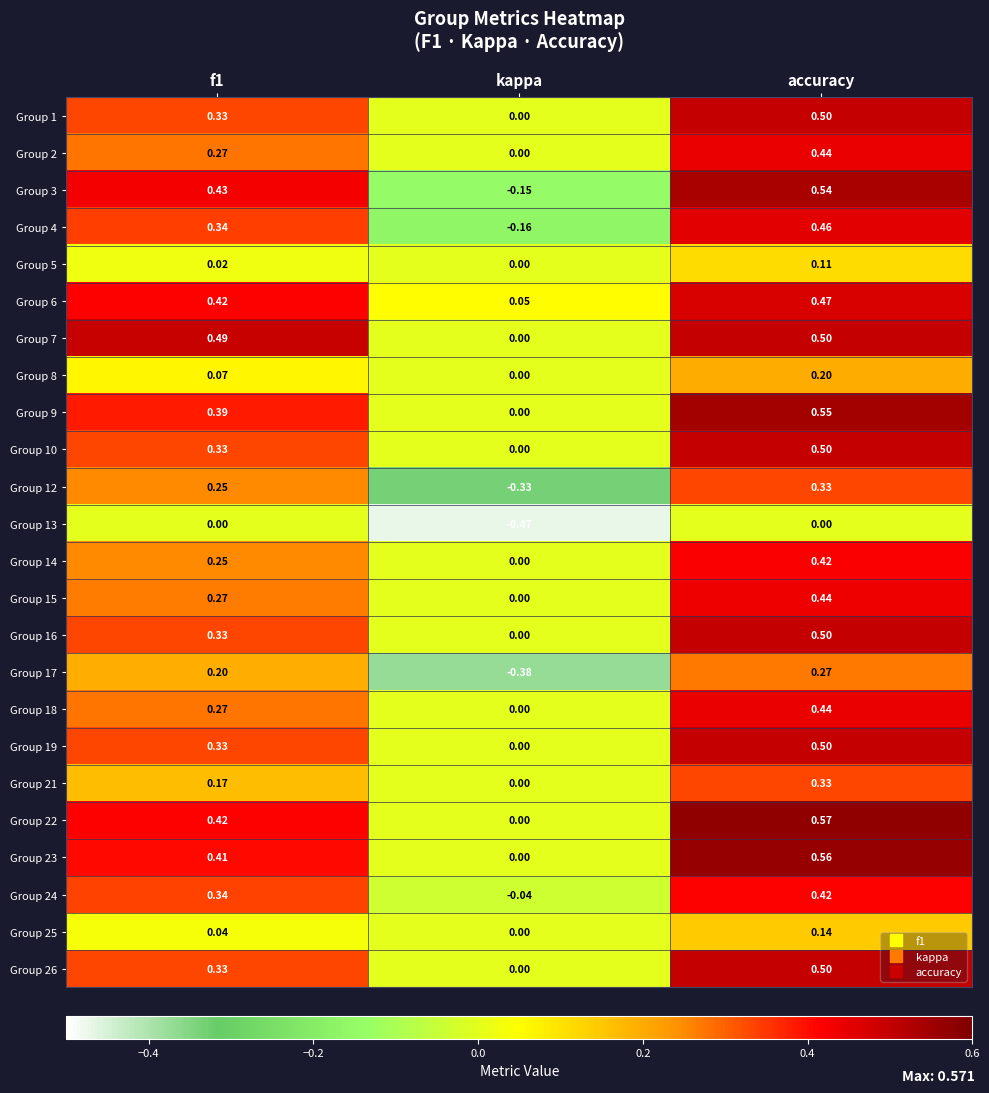

Which series has the widest spread of values?

Group 3